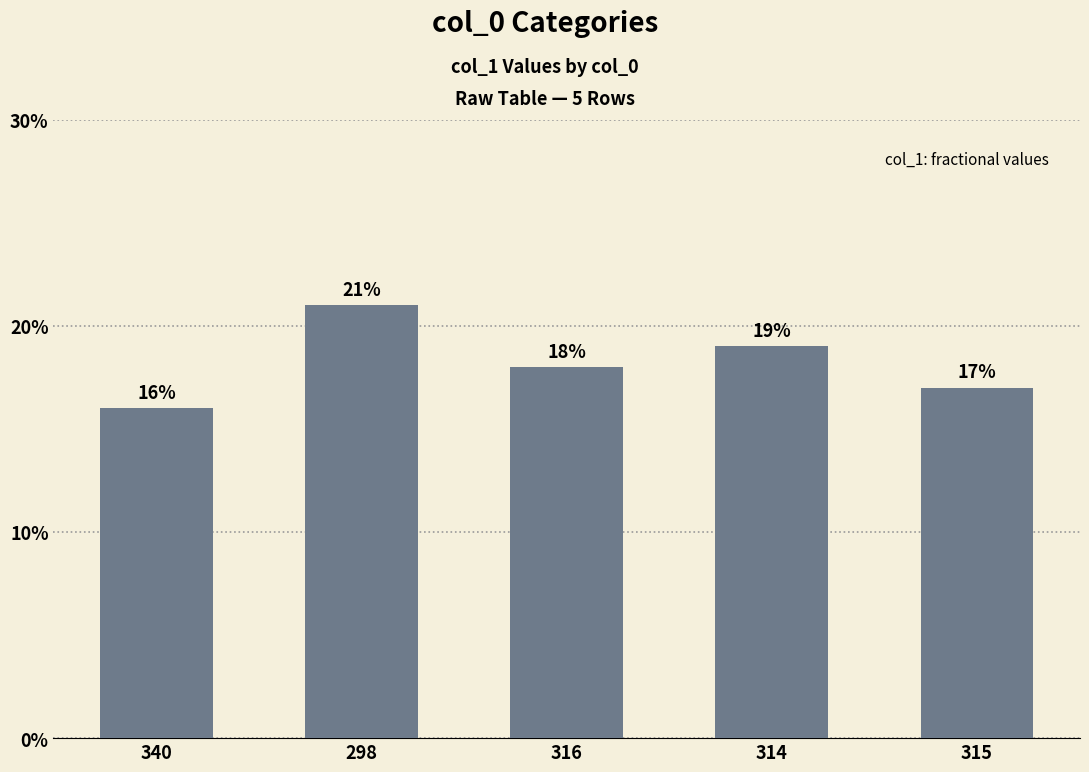

Reading left to right, list all the values displayed in this chart.

0.2	0.2	0.2	0.2	0.2